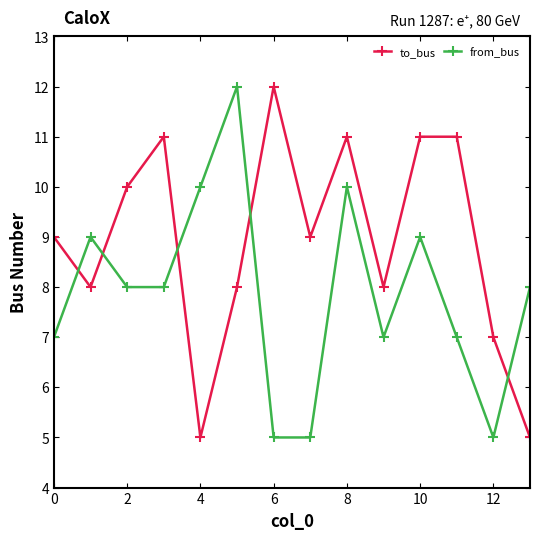

Rank the series by their average value, from highest to lowest.

to_bus, from_bus